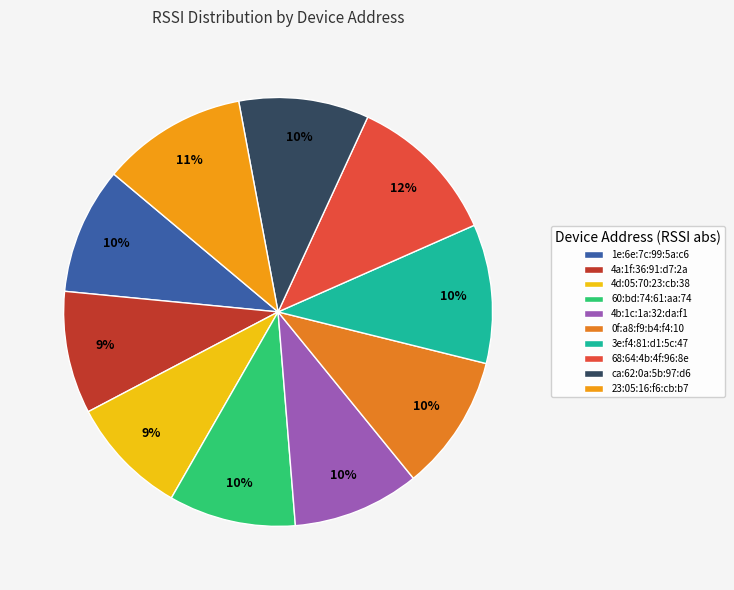

Which has a higher value, 60:bd:74:61:aa:74 or 68:64:4b:4f:96:8e?

68:64:4b:4f:96:8e